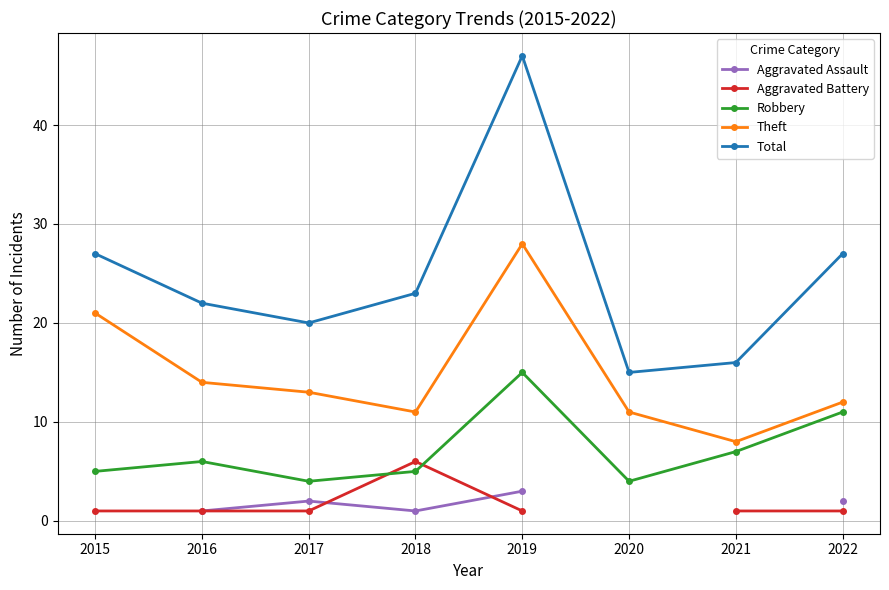

List the labels in order of Theft value, largest first.

2019, 2015, 2016, 2017, 2022, 2018, 2020, 2021